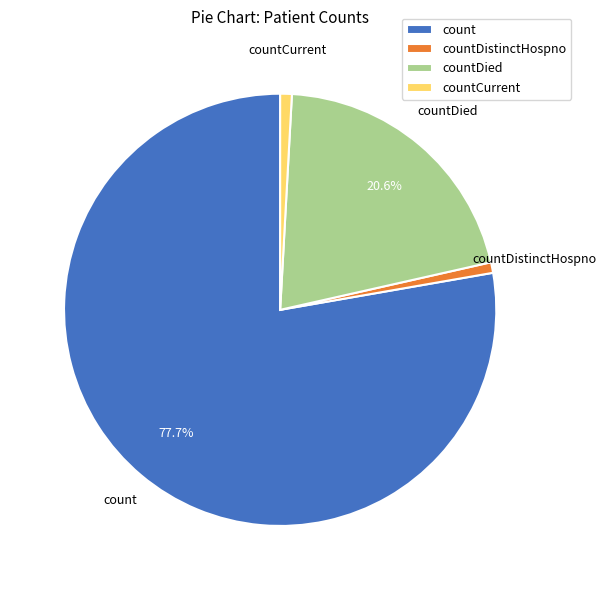

What is the majority slice?

count